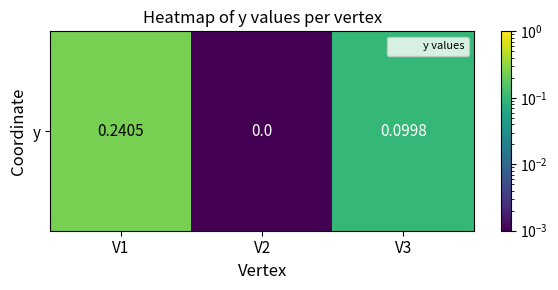

Rank the categories by value from highest to lowest.

V1, V3, V2